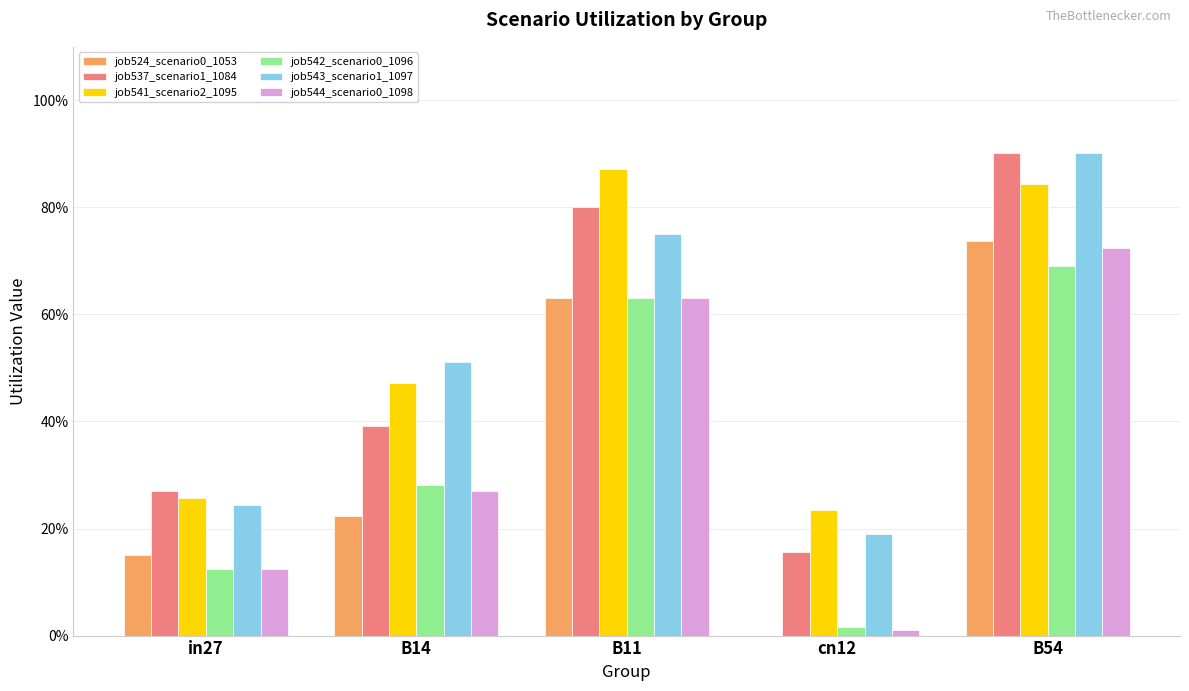

Does the chart contain stacked bars?

No